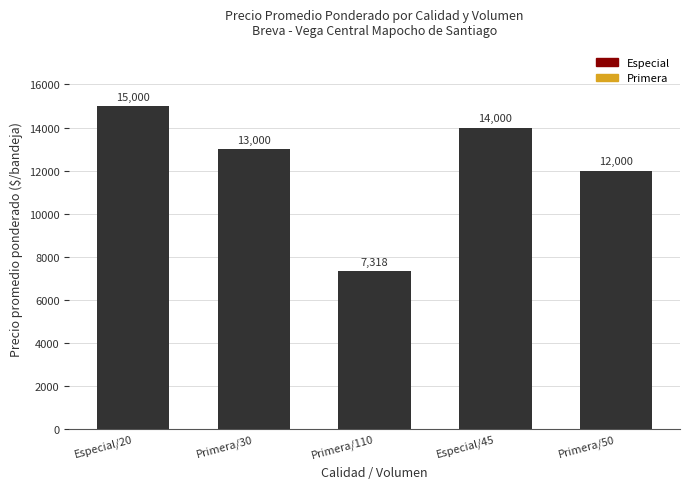

Is it true that the value at Primera/110 is 2884?

False